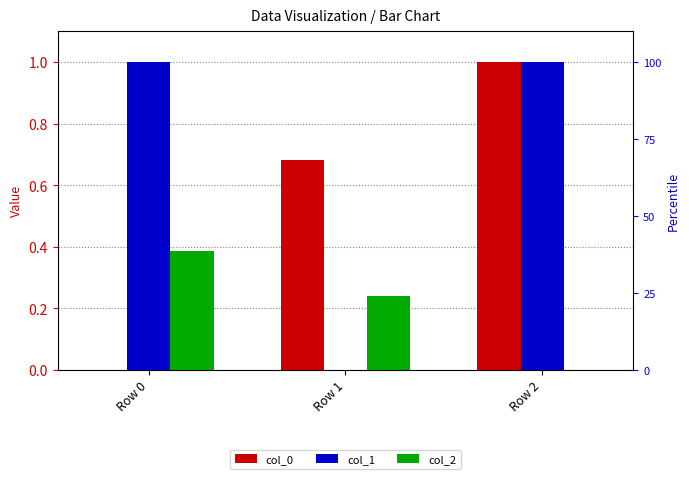

The value of col_1 at Row 0 is 1.0. True or false?

True